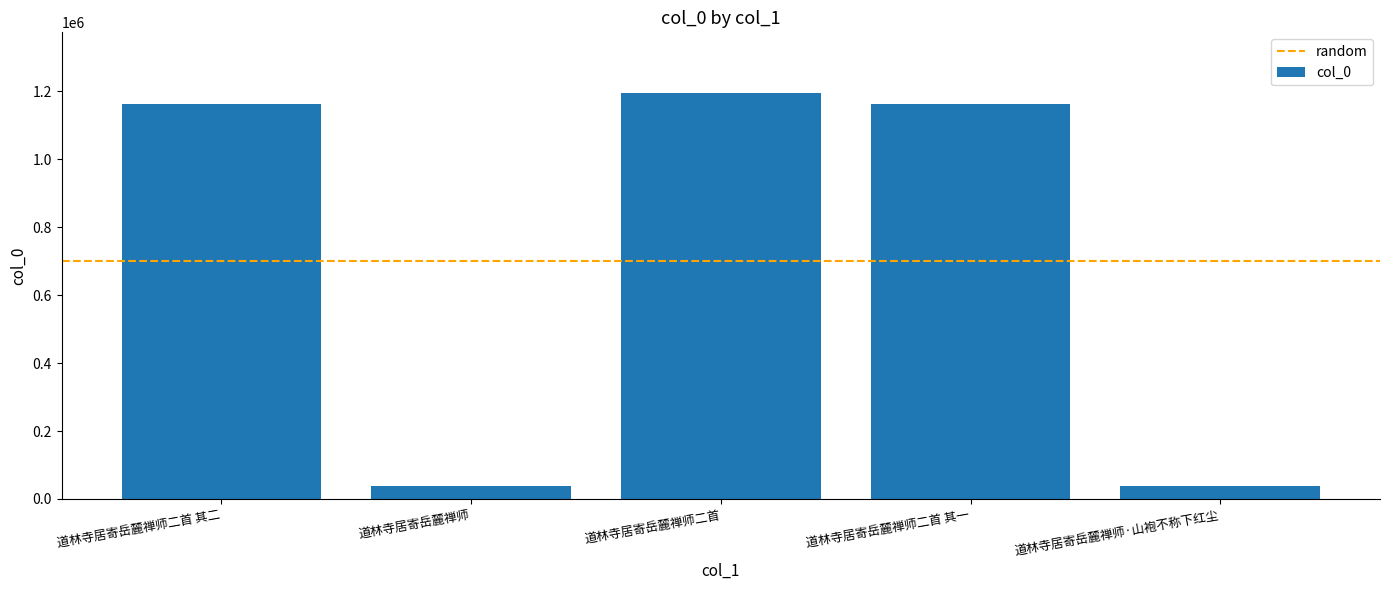

Which category has the highest value across all series?

道林寺居寄岳麓禅师二首